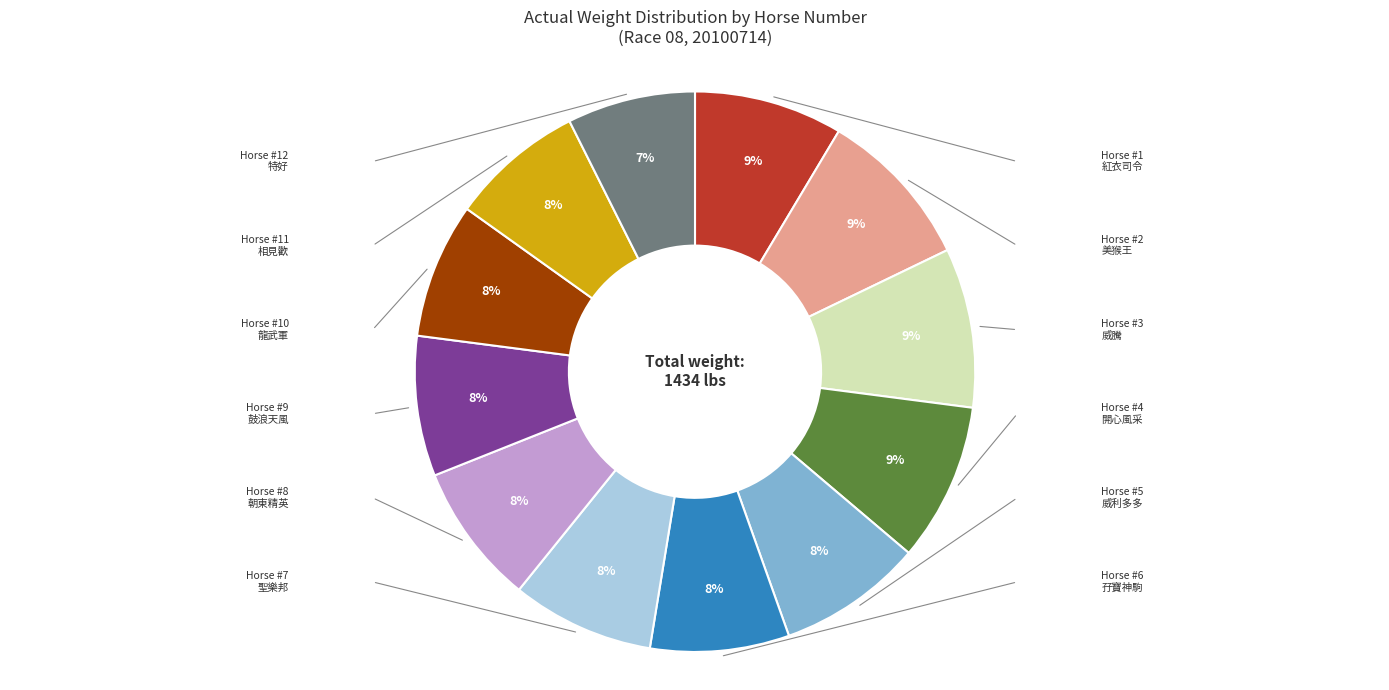

Does any single category account for the majority?

No